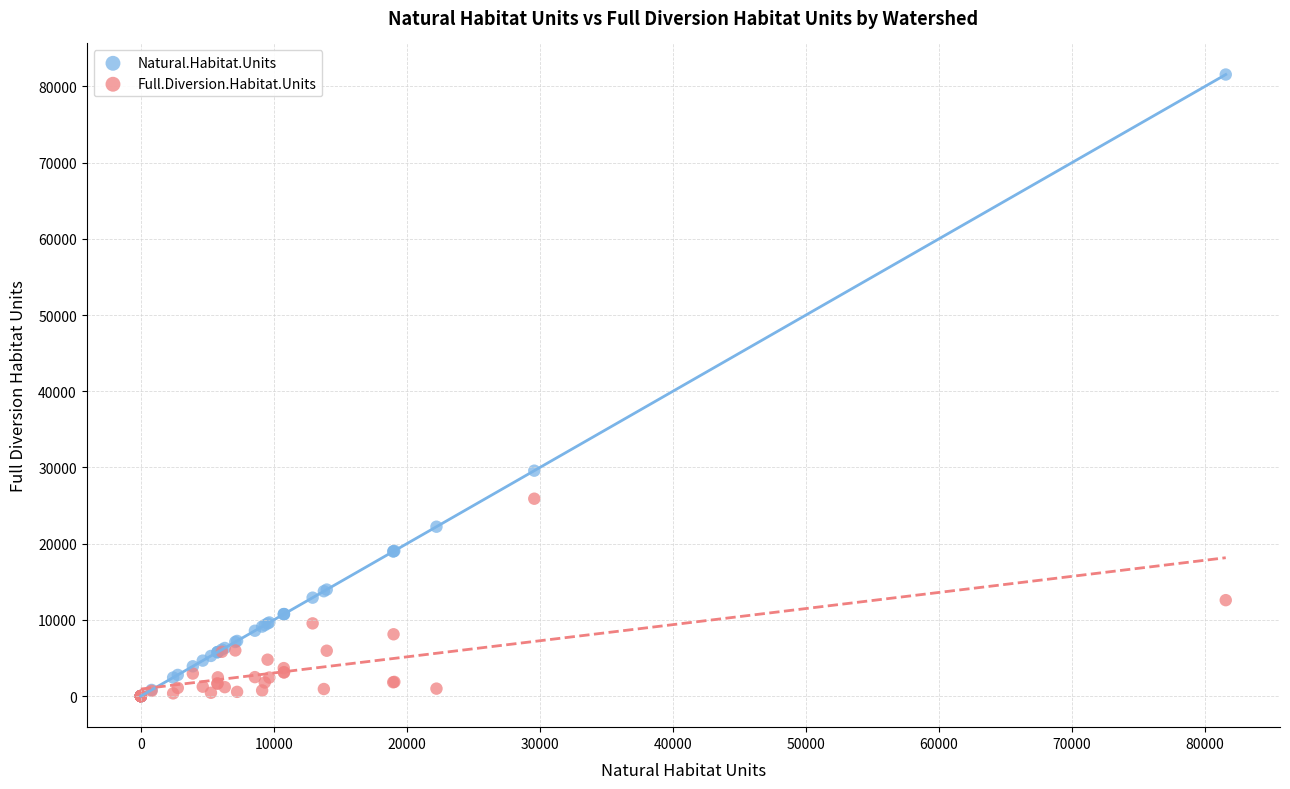

In the Natural.Habitat.Units series, what Y value is closest to 40779?

29578.0